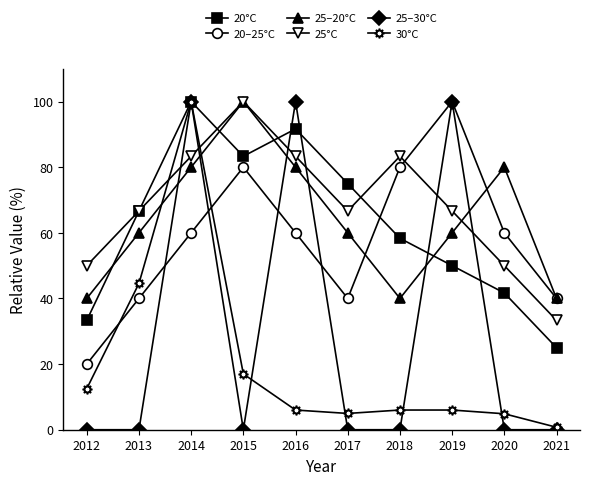

Is it true that 20–25°C equals 5.6 at 2012?

False